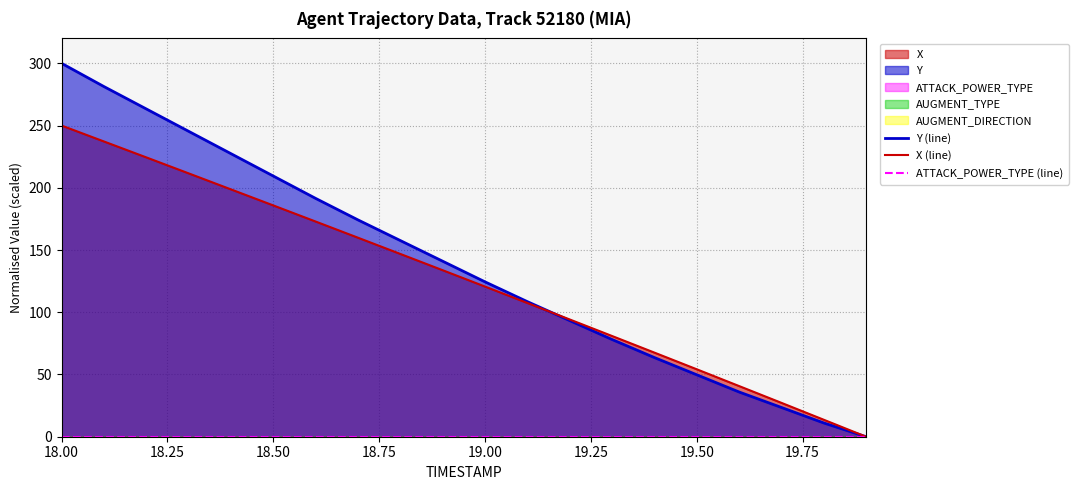

At which label does Y (line) reach its peak?

18.00